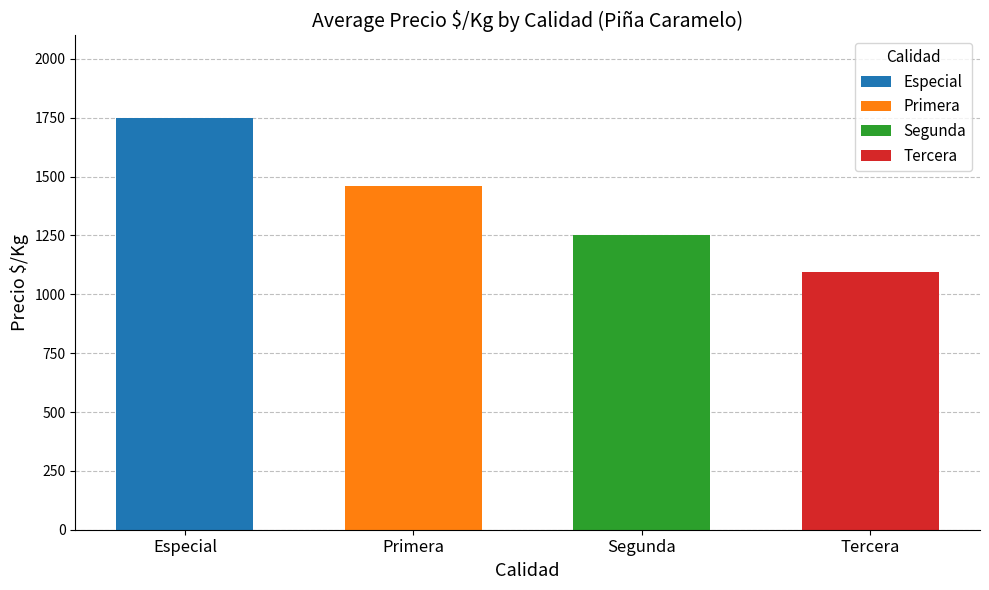

What are all the series names shown in the legend?

Especial, Primera, Segunda, Tercera